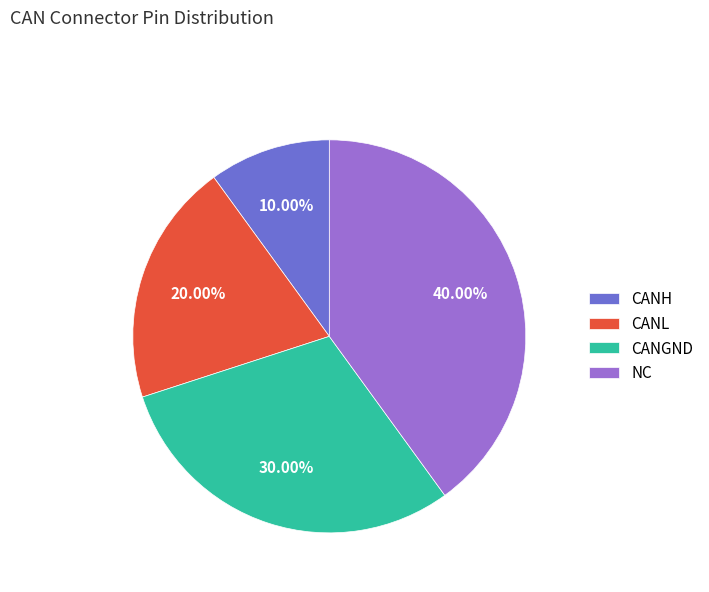

Approximately how many times larger is the value at NC compared to CANGND?

1.3